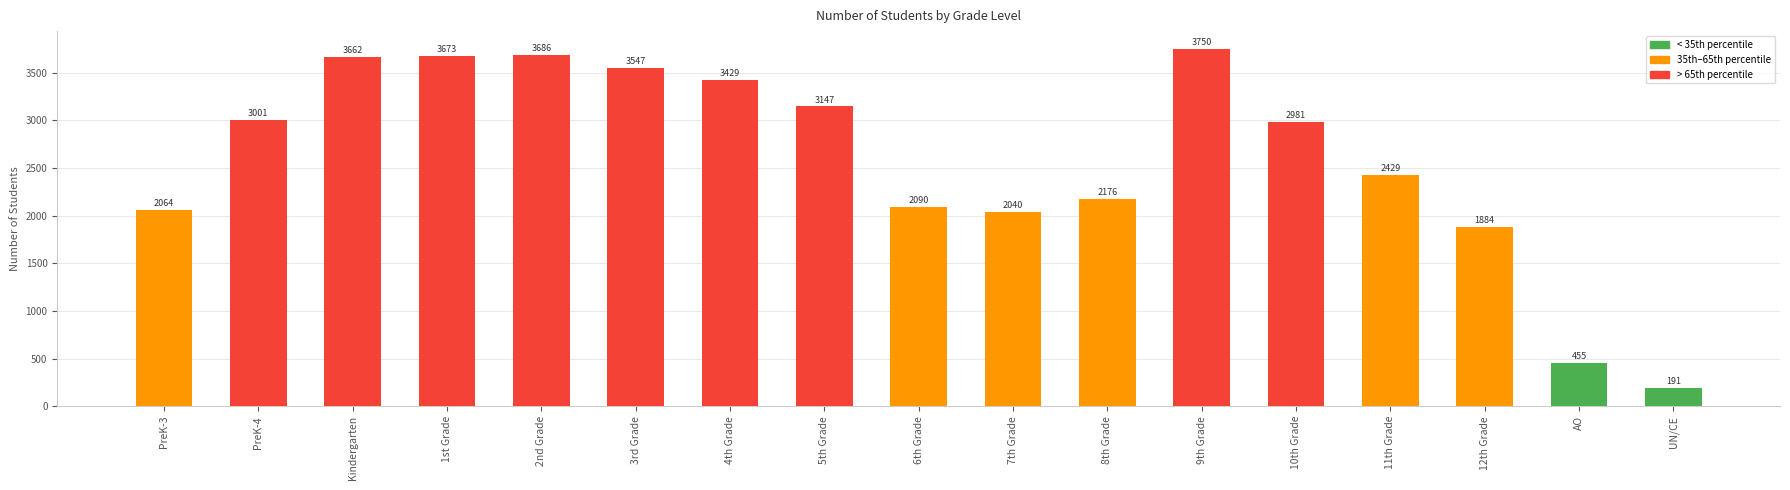

The value at 2nd Grade is 3686. True or false?

True